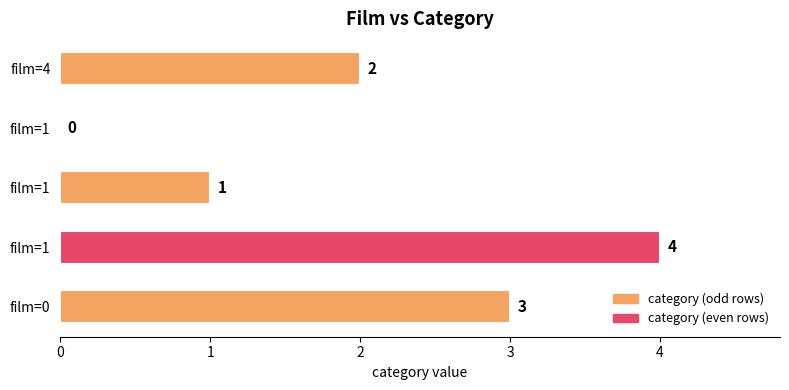

Are the bars horizontal?

Yes